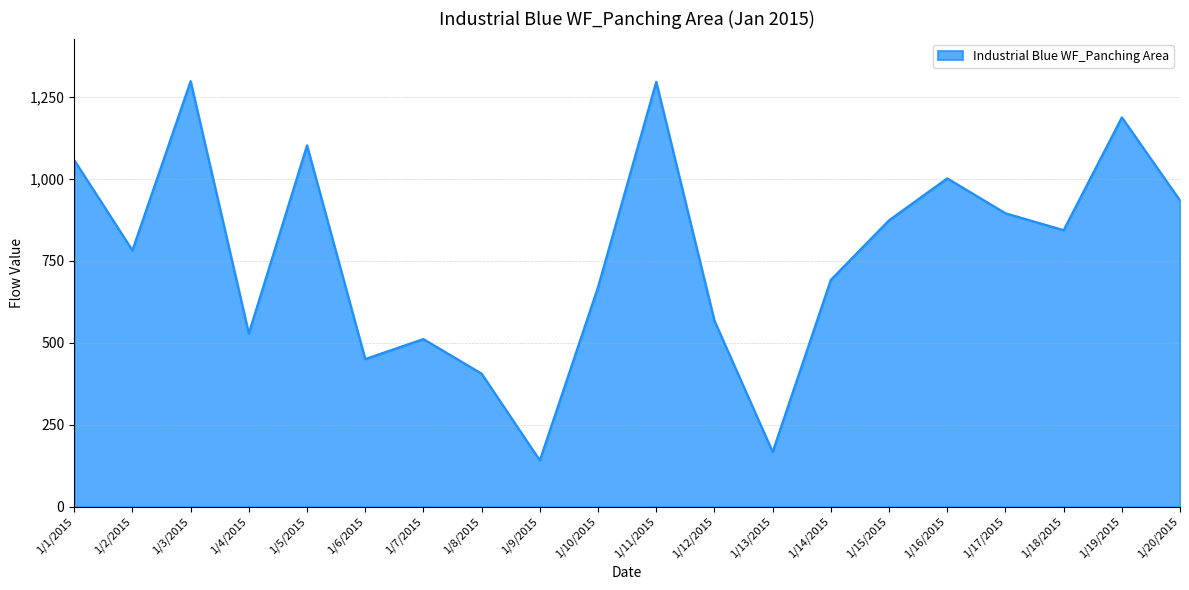

What is the minimum value shown in the chart?

141.2